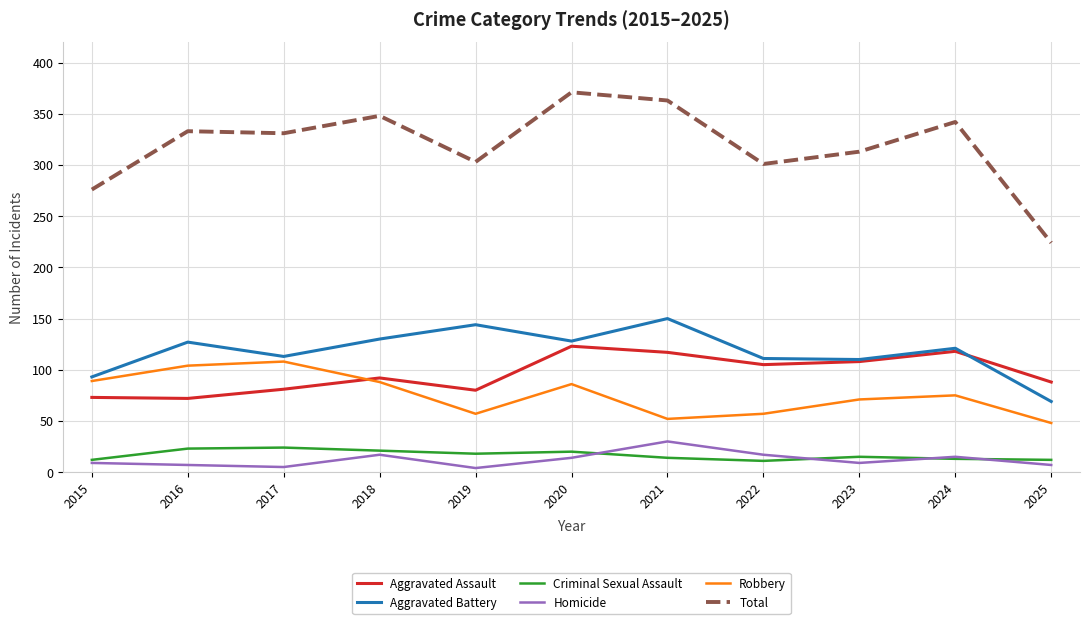

Count the number of categories in the chart.

11